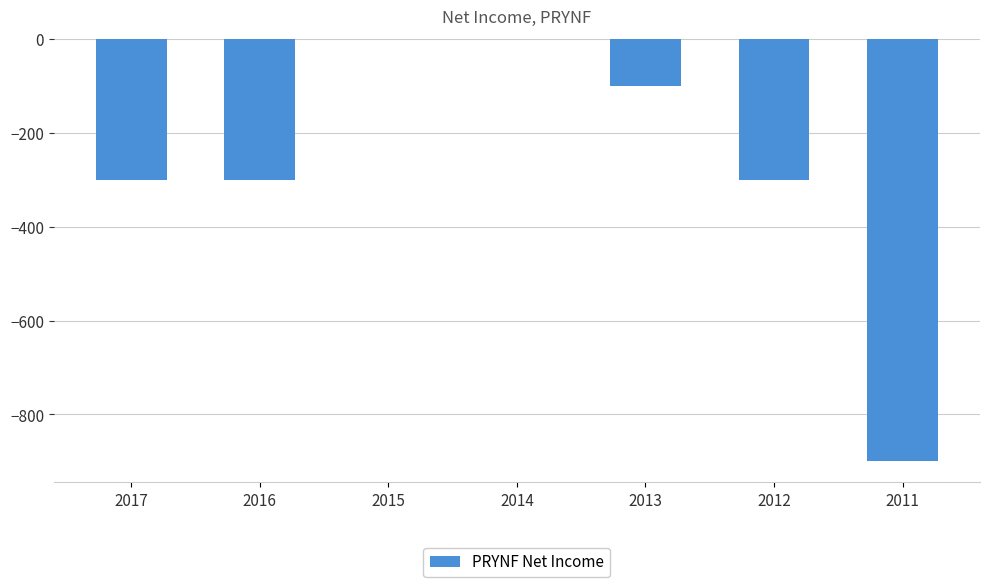

Are the bars grouped side by side (vs. stacked)?

No